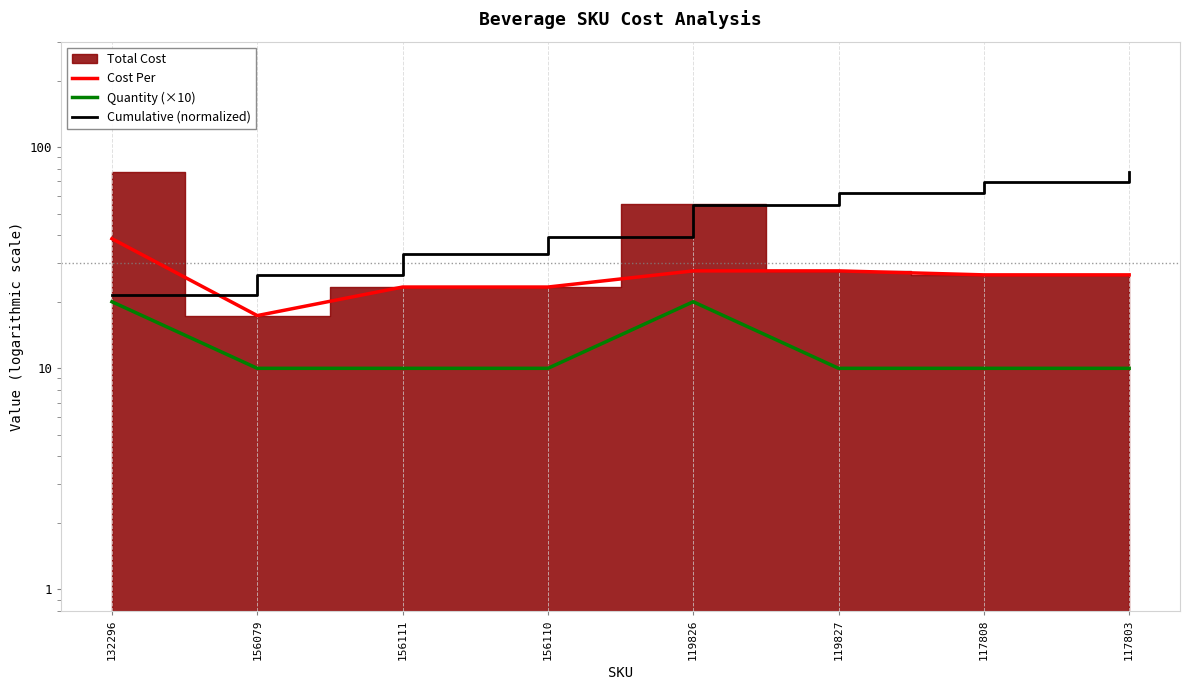

True or false: Quantity (×10) and Cumulative (normalized) cross at least once.

False